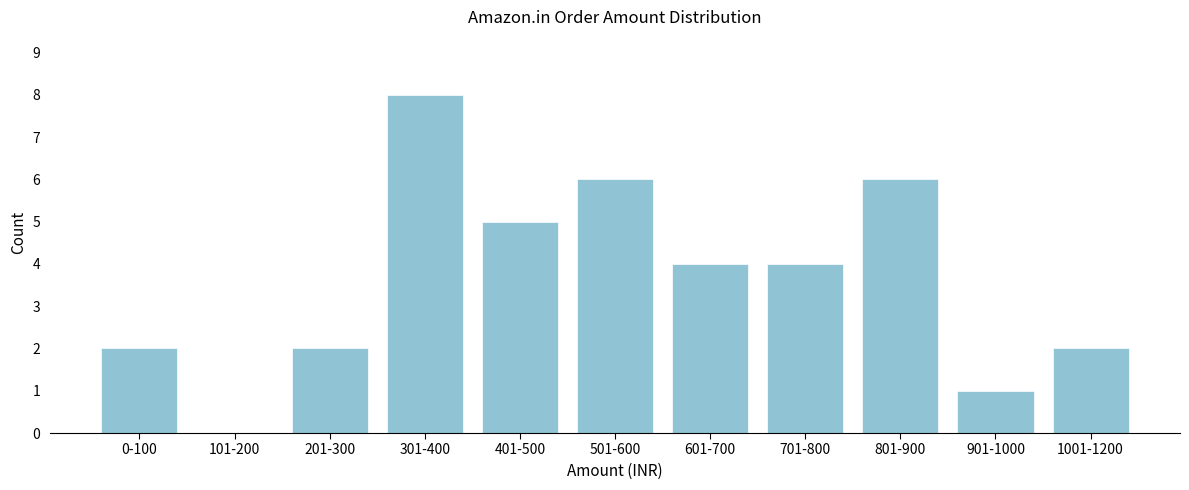

Reading left to right, transcribe all the data shown in this chart.

0-100=2	101-200=0	201-300=2	301-400=8	401-500=5	501-600=6	601-700=4	701-800=4	801-900=6	901-1000=1	1001-1200=2